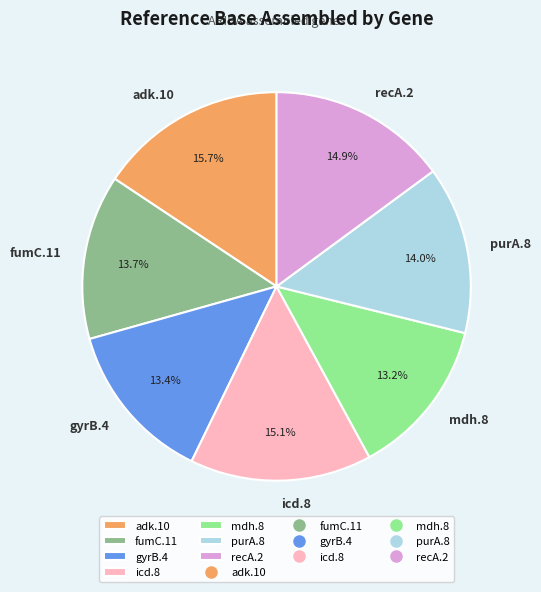

To the nearest percent, what percentage of the pie is fumC.11?

14%